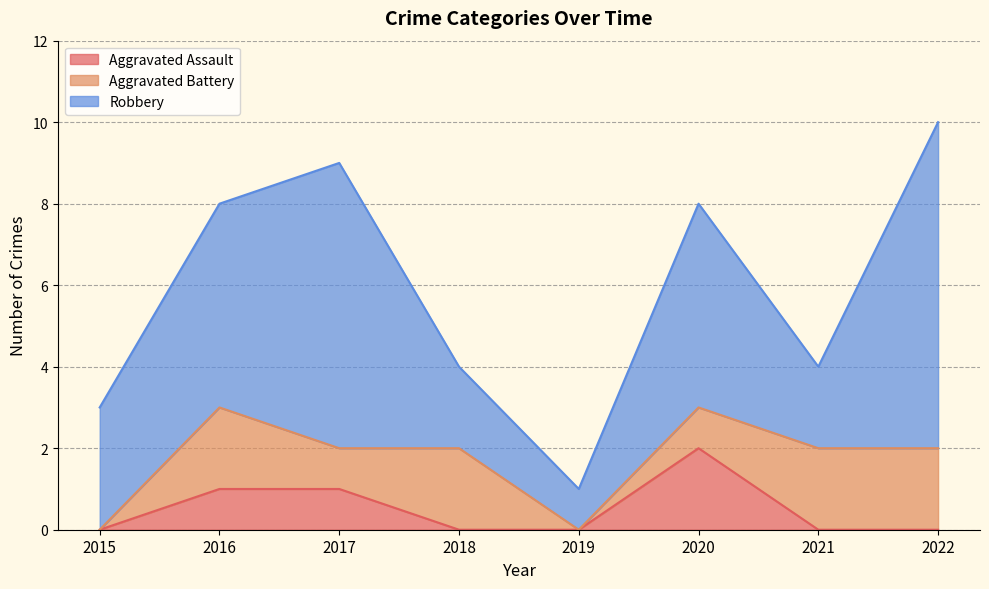

What is the total value across all series at 2016?

8